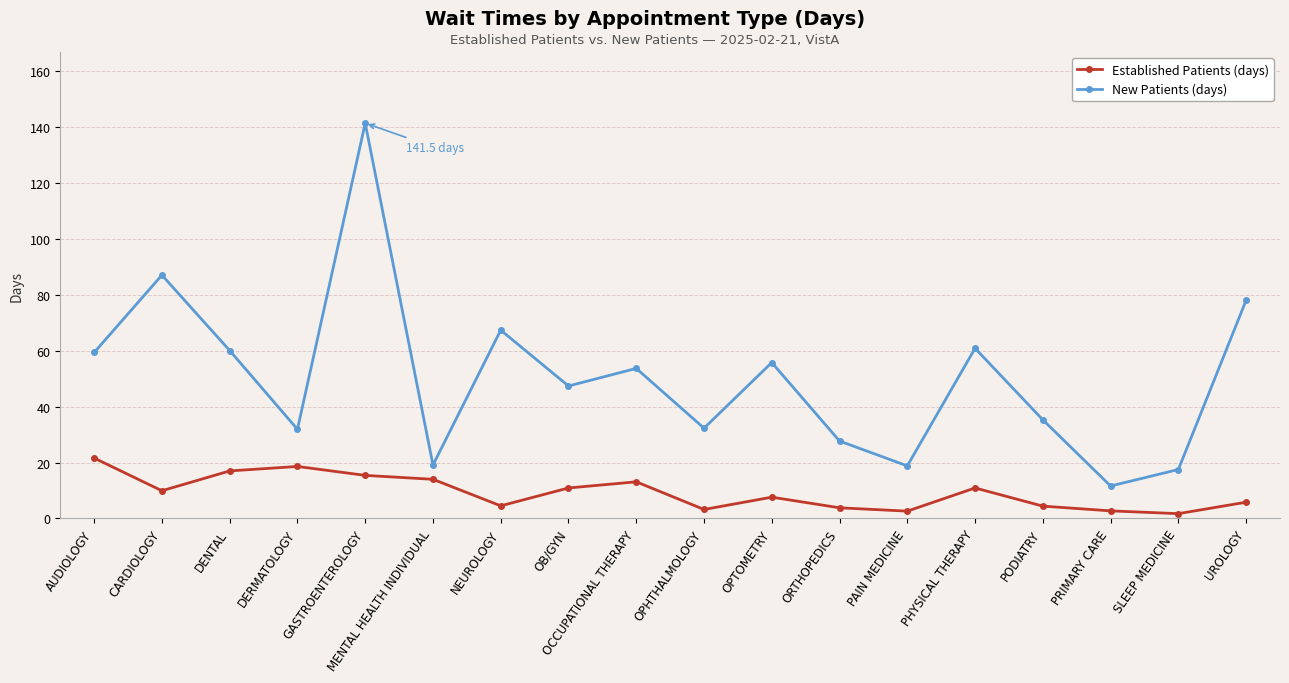

What is the label of the 1st point from the right?

UROLOGY